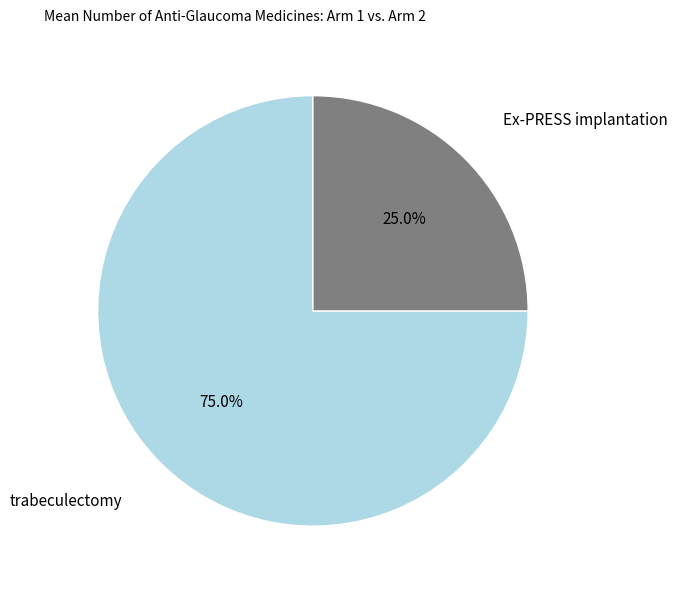

Which category has the biggest portion of the pie?

trabeculectomy